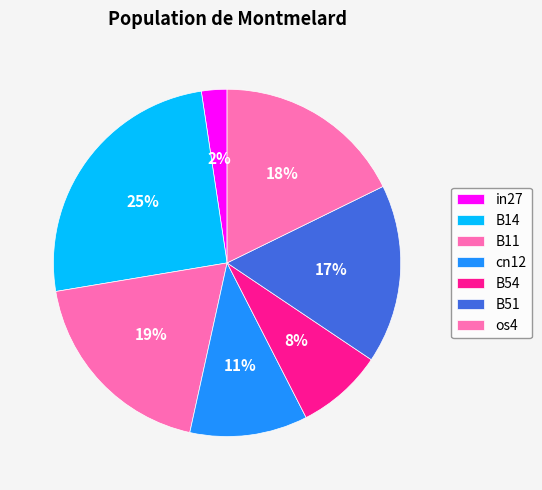

To the nearest percent, what is the combined percentage of B14 and os4?

43%